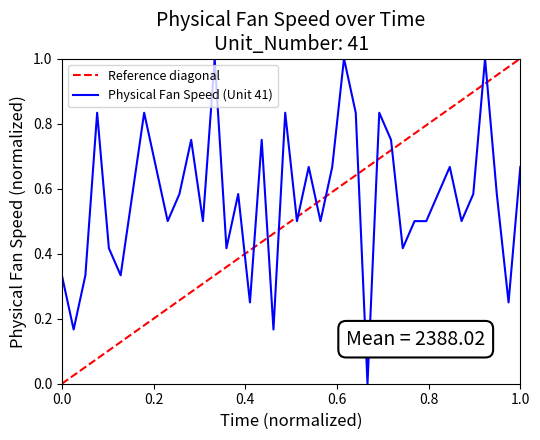

Where is the data nearest to the value 0?

27